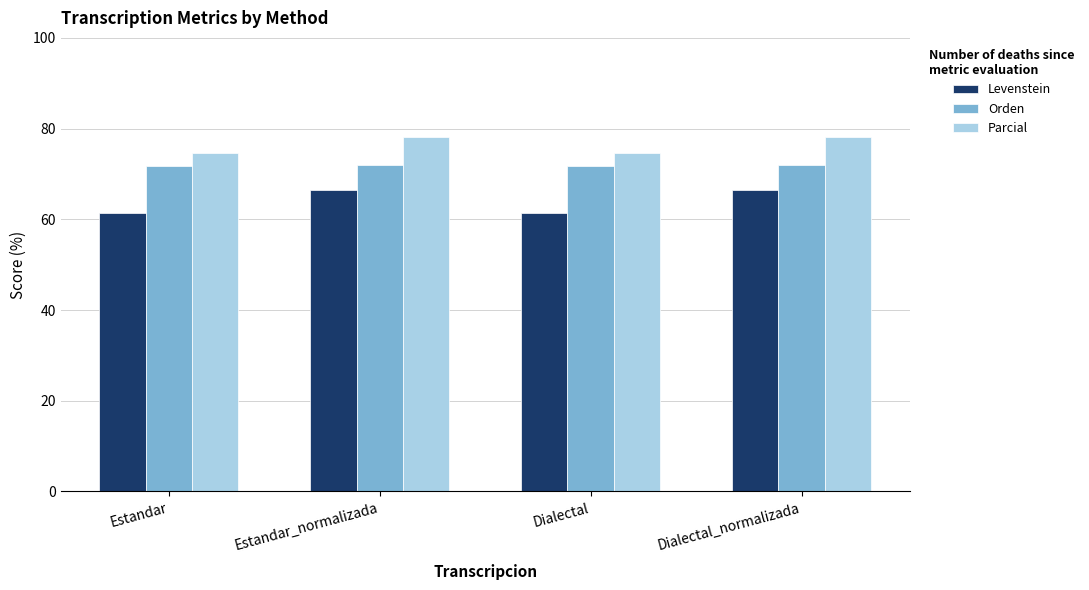

The Levenstein series shows 28.9 at Dialectal. True or false?

False